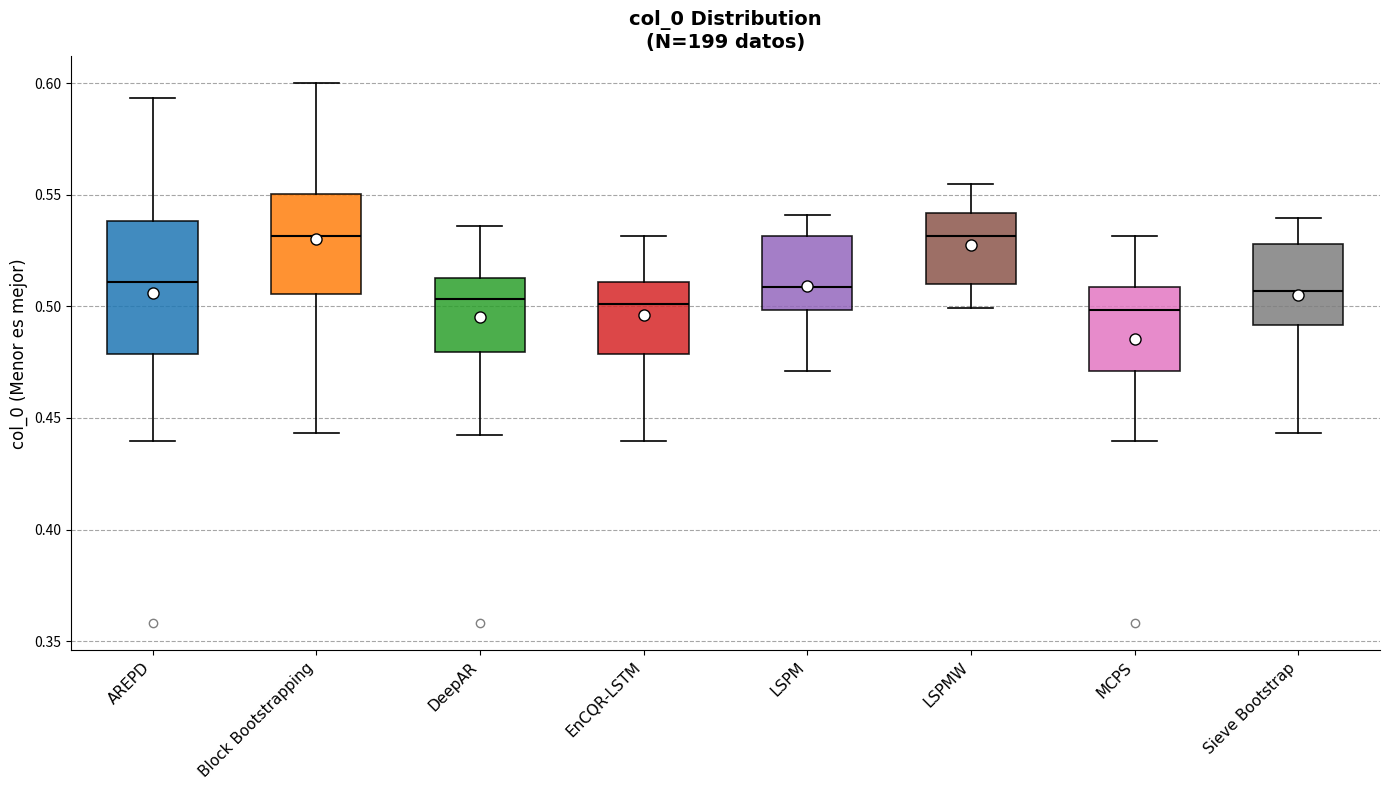

Where does the upper whisker of the box for LSPM end on the y-axis? The values are not printed on the chart, so give them approximately, as read against the axis.

0.540